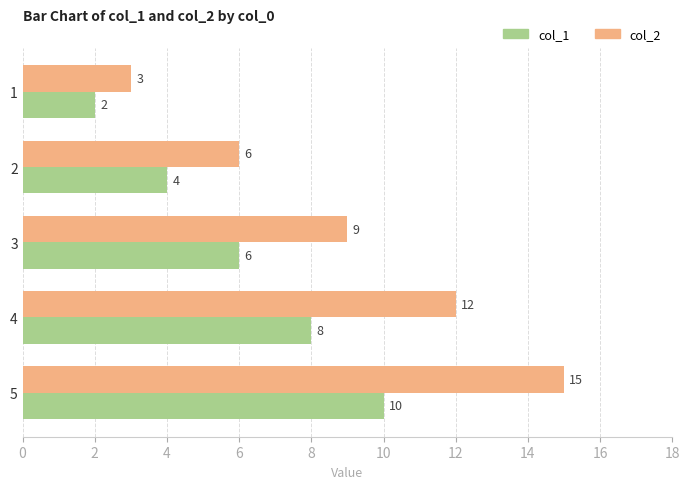

At which label is col_1 closest to 6?

3